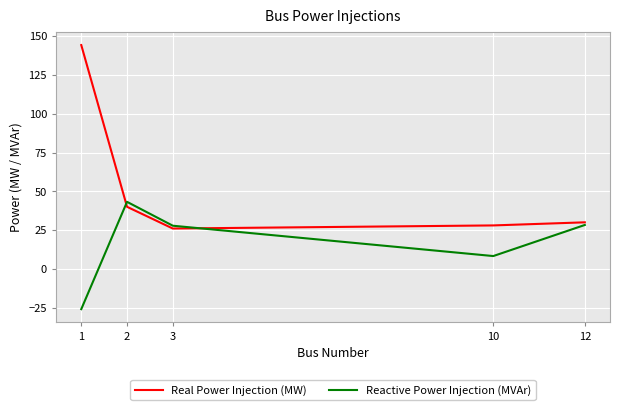

Rank the series at 2 from lowest to highest value.

Real Power Injection (MW), Reactive Power Injection (MVAr)